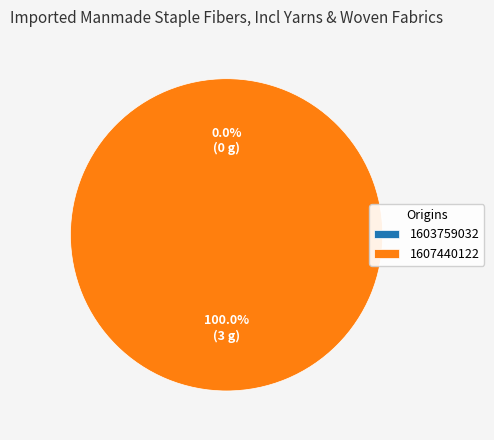

To the nearest percent, what is the difference between the largest and smallest slice percentages?

100%